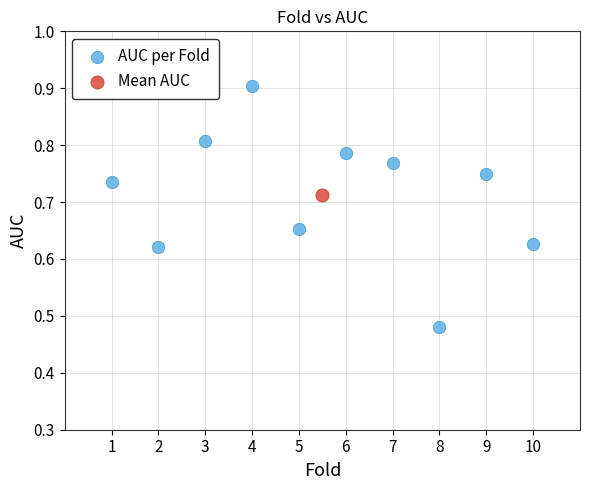

What are all the series names shown in the legend?

AUC per Fold, Mean AUC